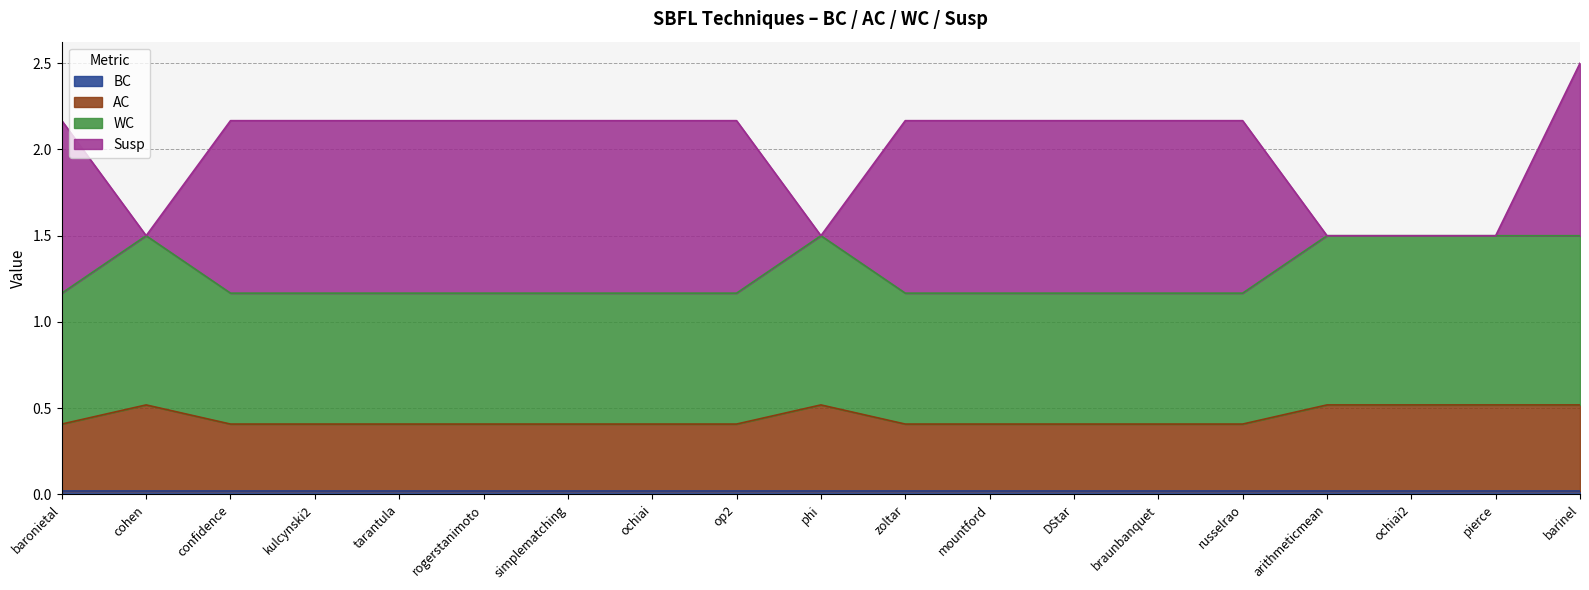

What is the value of the AC point at the 3rd from the left?

0.4